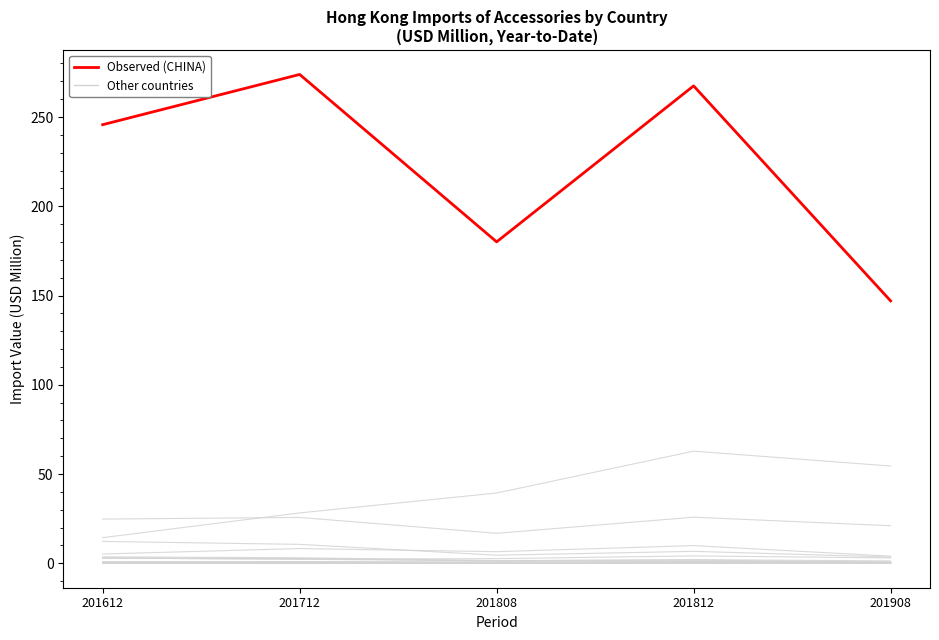

What is the change in value from 201808 to 201812?

+87.4